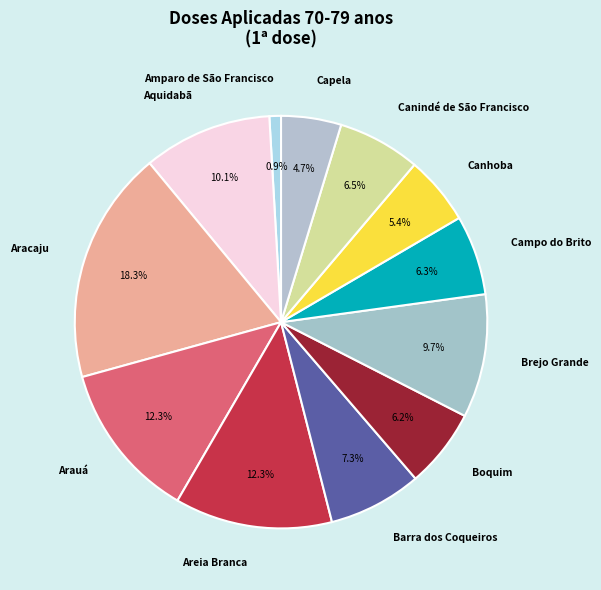

What is the smallest slice in the pie chart?

Amparo de São Francisco